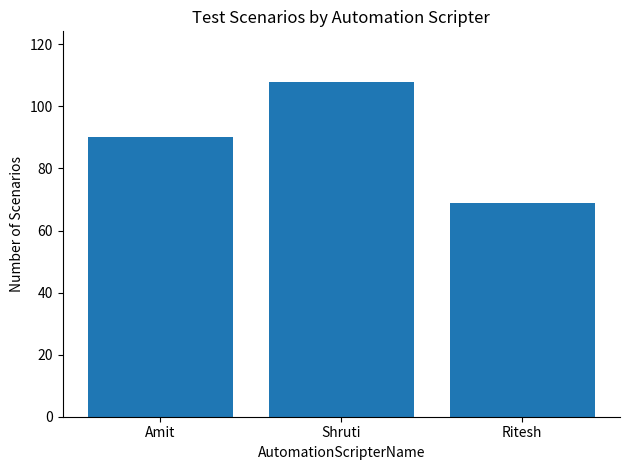

How many values are below 90?

1